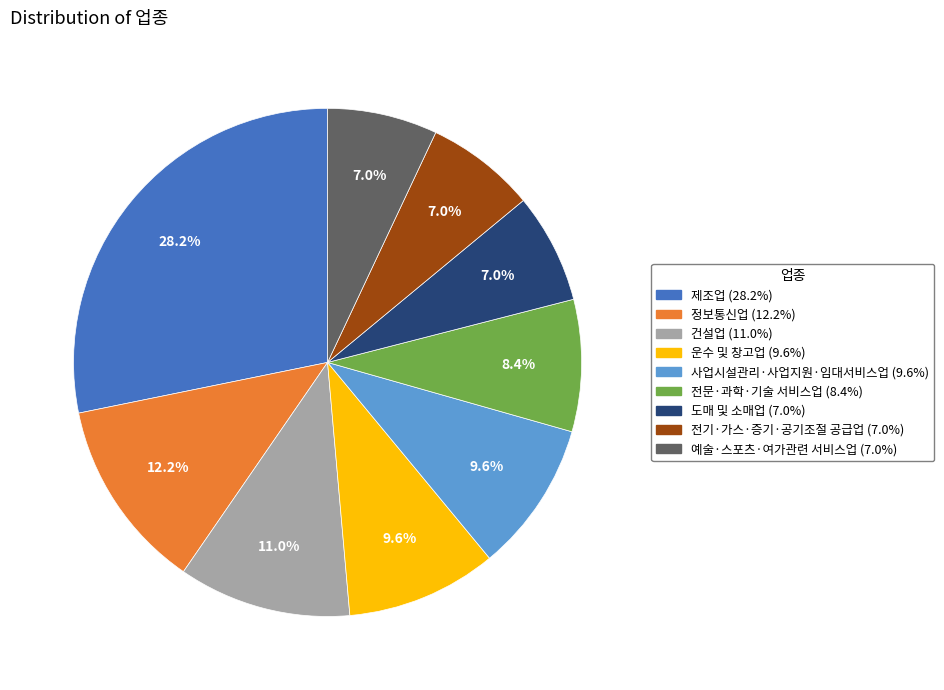

What is the largest slice in the pie chart?

제조업